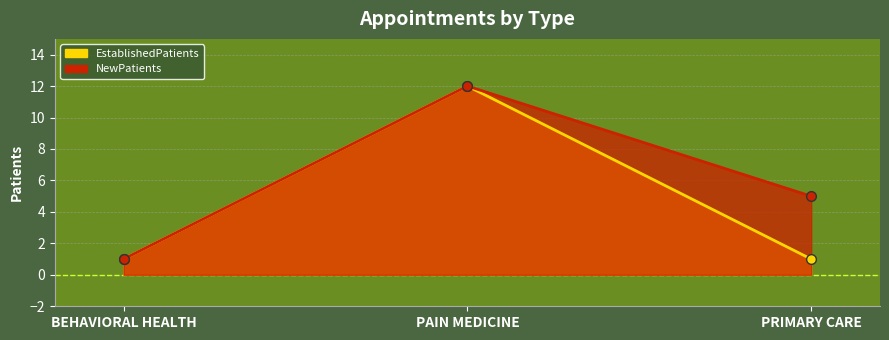

At which category is the sum across all series the highest?

PAIN MEDICINE